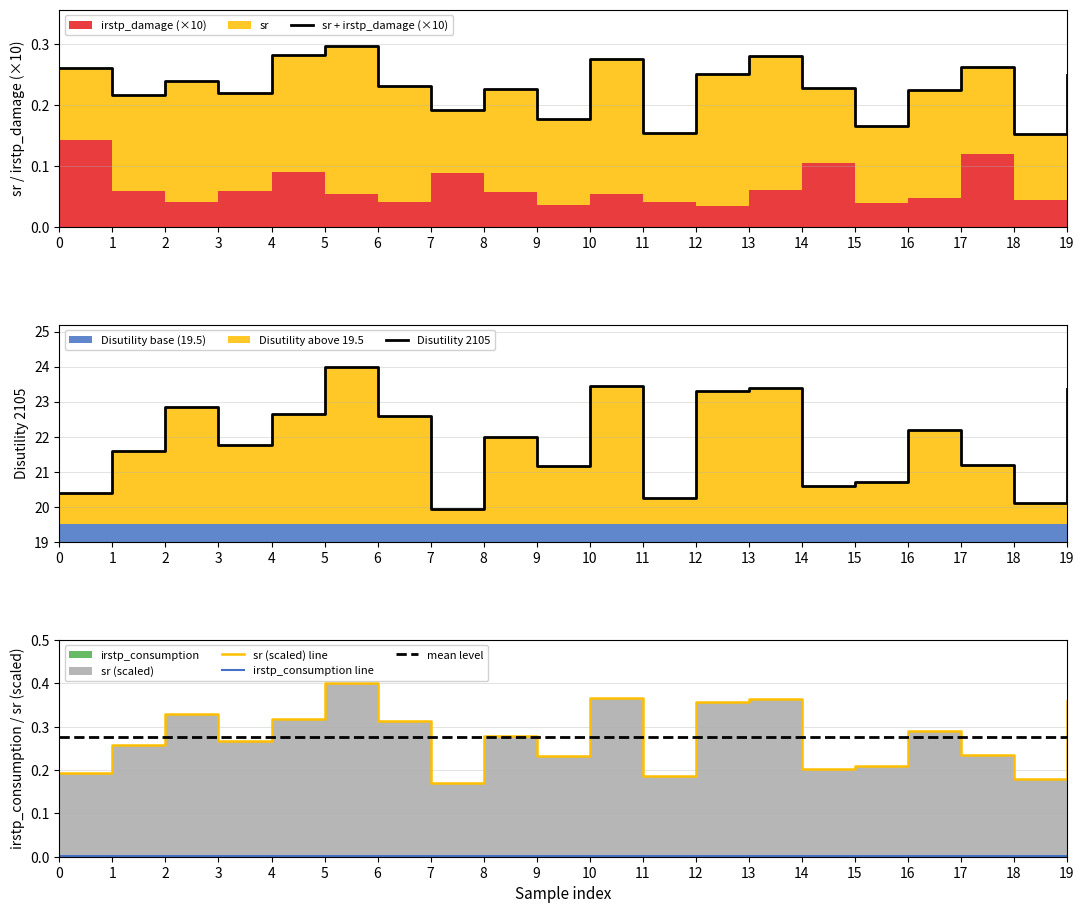

Reading left to right, list all the values displayed in this chart.

sr + irstp_damage (×10): 0.3	0.2	0.2	0.2	0.3	0.3	0.2	0.2	0.2	0.2	0.3	0.2	0.3	0.3	0.2	0.2	0.2	0.3	0.2	0.2
Disutility 2105: 20.4	21.6	22.9	21.8	22.6	24.0	22.6	19.9	22.0	21.1	23.4	20.2	23.3	23.4	20.6	20.7	22.2	21.2	20.1	23.4
sr (scaled) line: 0.2	0.3	0.3	0.3	0.3	0.4	0.3	0.2	0.3	0.2	0.4	0.2	0.4	0.4	0.2	0.2	0.3	0.2	0.2	0.4
irstp_consumption line: 0.0	0.0	0.0	0.0	0.0	0.0	0.0	0.0	0.0	0.0	0.0	0.0	0.0	0.0	0.0	0.0	0.0	0.0	0.0	0.0
mean level: 0.3	0.3	0.3	0.3	0.3	0.3	0.3	0.3	0.3	0.3	0.3	0.3	0.3	0.3	0.3	0.3	0.3	0.3	0.3	0.3